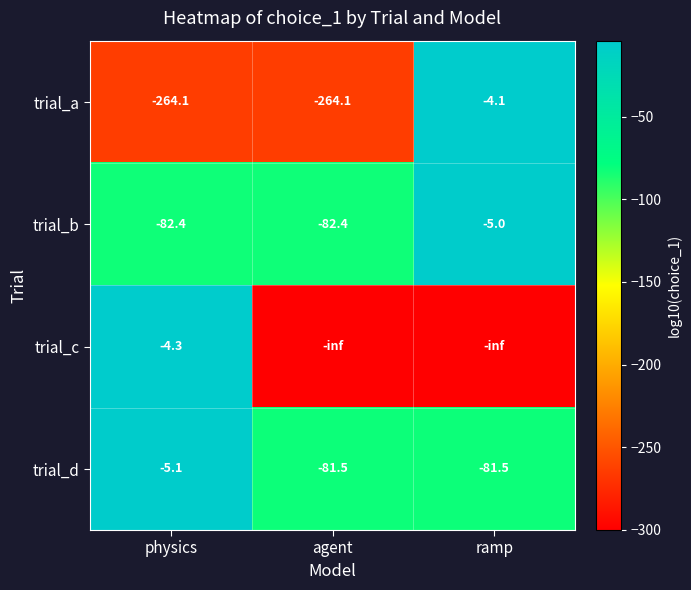

At which category is the sum across all series the highest?

physics